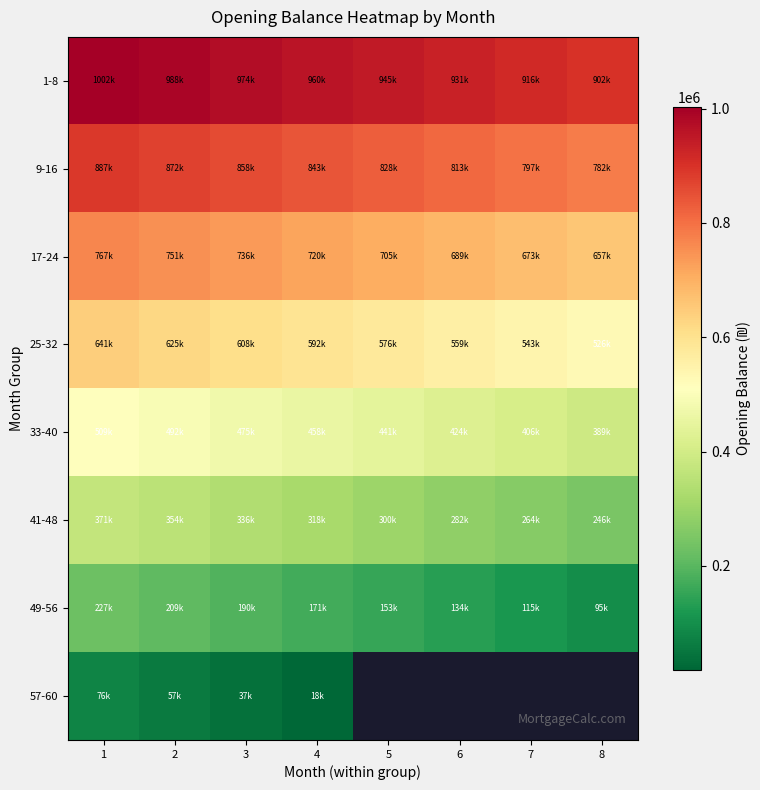

Which series has the largest total across all categories?

1-8